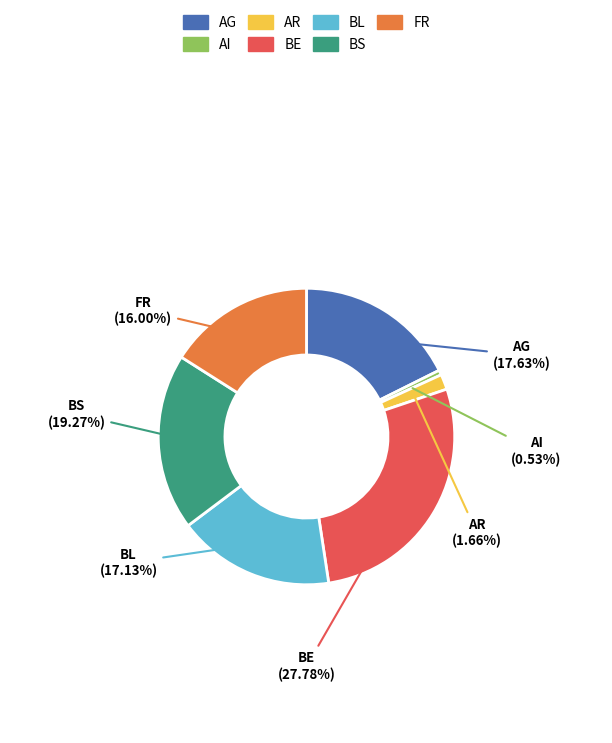

Does any single category account for the majority?

No